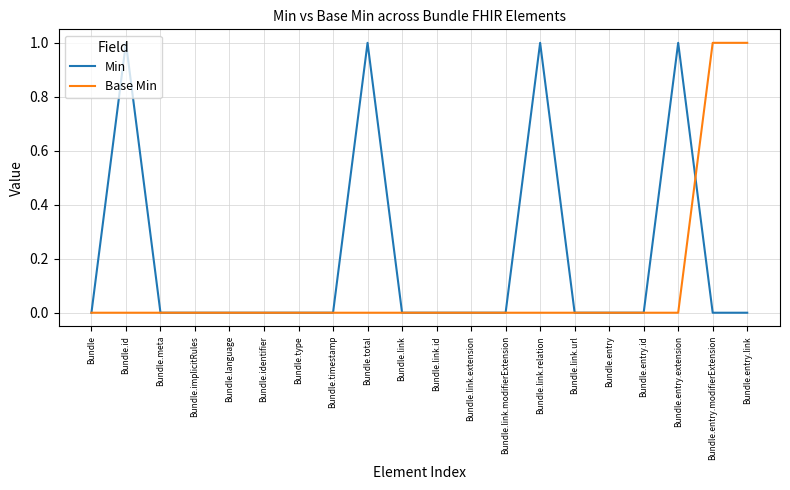

List the series in order of their overall mean, highest first.

Min, Base Min